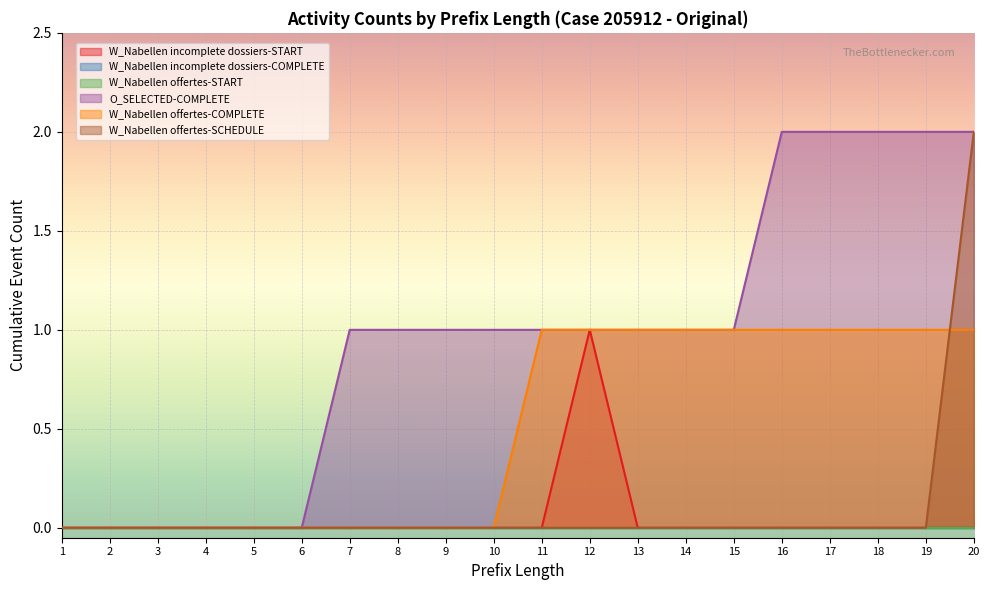

What is the sum of the O_SELECTED-COMPLETE values at 20 and 9?

3